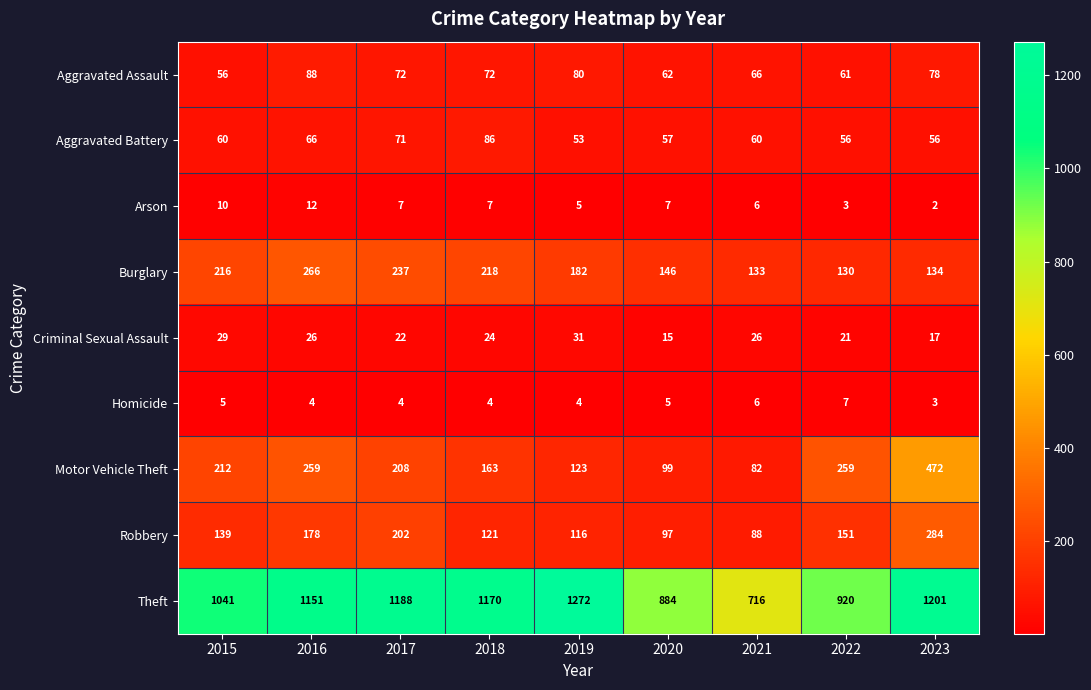

Which label corresponds to the smallest value in the chart?

2023